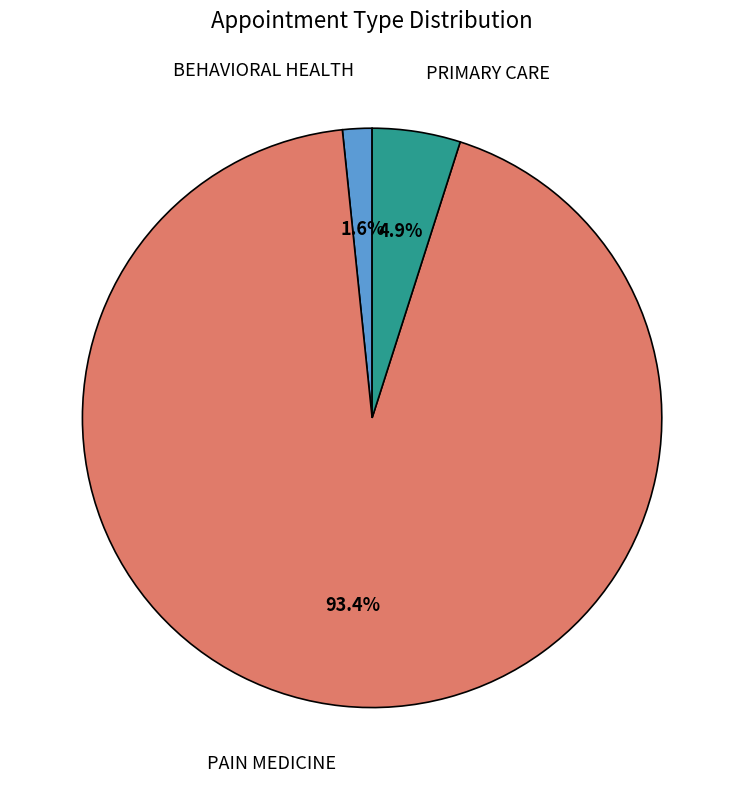

How much of the chart is everything except BEHAVIORAL HEALTH?

98.4%